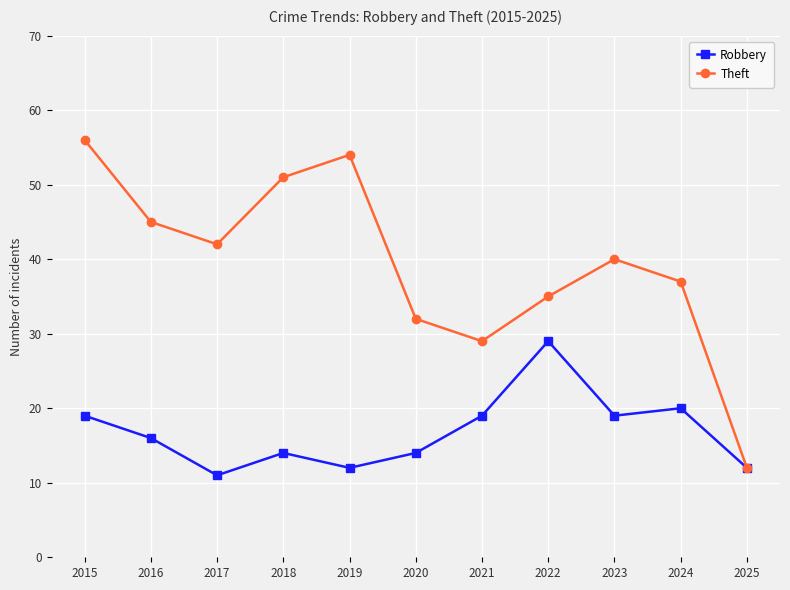

The Robbery series shows 17 at 2017. True or false?

False